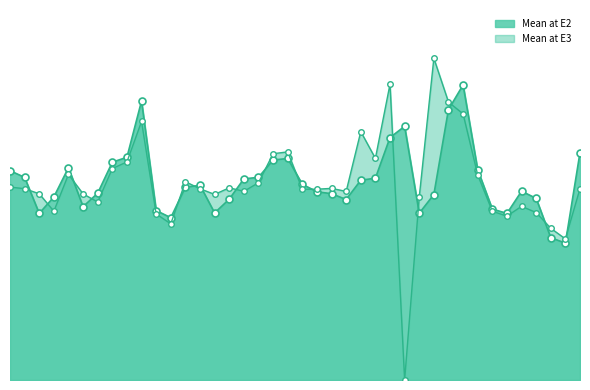

Which category has the lowest value in the Mean at E2 line series?

38